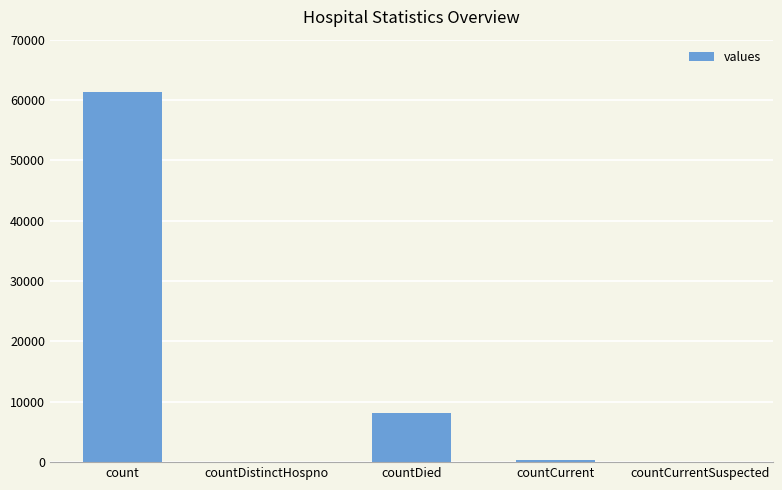

Reading right to left, extract all data points from this chart.

0	424	8062	0	61281